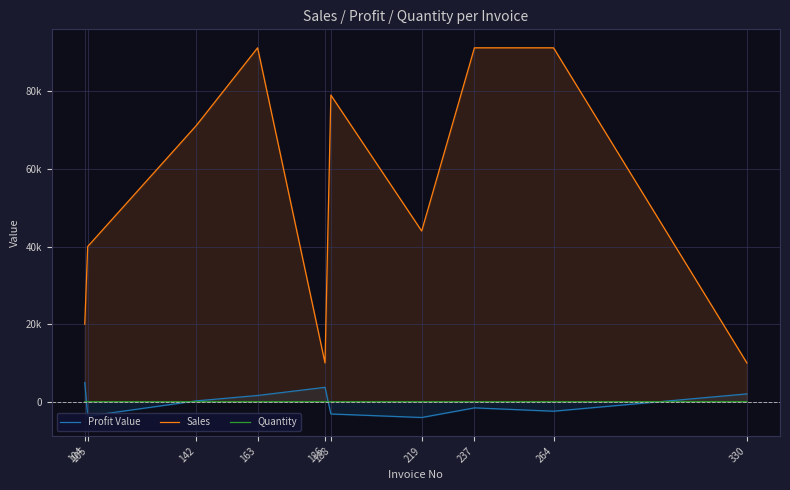

Reading right to left, list all the values displayed in this chart.

Profit Value: 330=2026	264=-2430	237=-1576	219=-4056	188=-3147	186=3720	163=1621	142=219	105=-3705	104=4935
Sales: 330=10000	264=91206	237=91206	219=44000	188=79026	186=10000	163=91206	142=71123	105=40000	104=20000
Quantity: 330=5	264=3	237=2	219=5	188=1	186=4	163=1	142=1	105=3	104=4